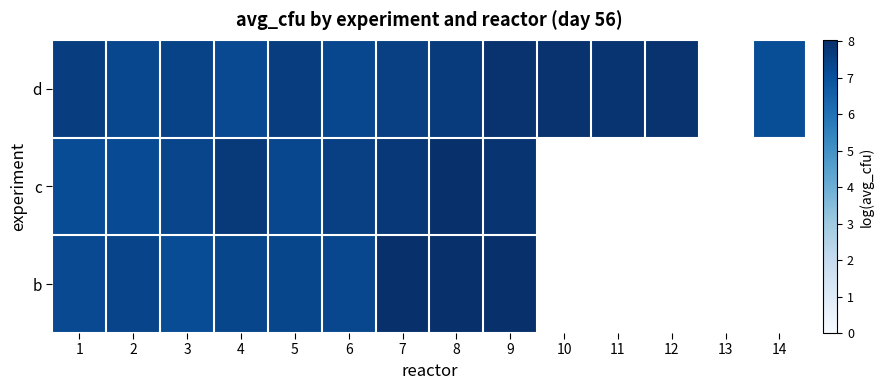

What is the spread (max minus min) of values at 9?

0.1